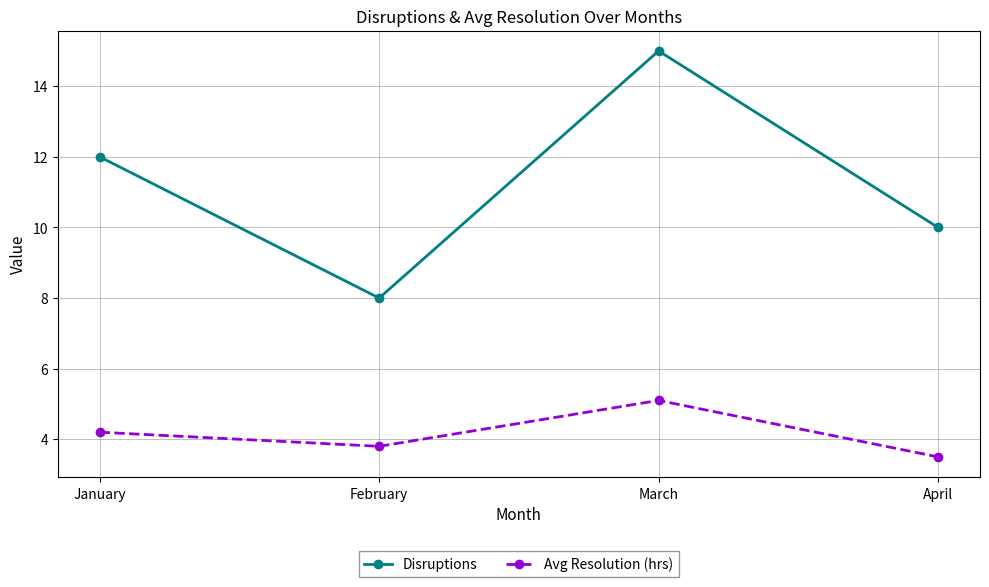

What is the spread (max minus min) of values at April?

6.5